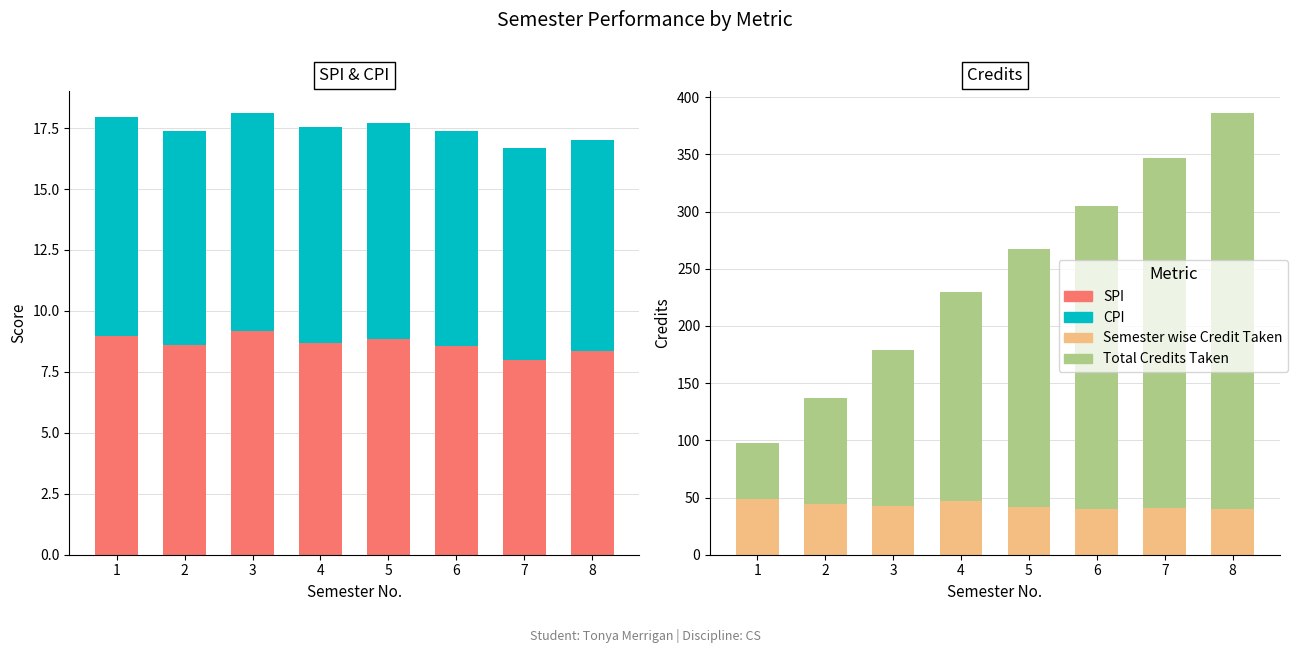

How many categories are shown in the chart?

8